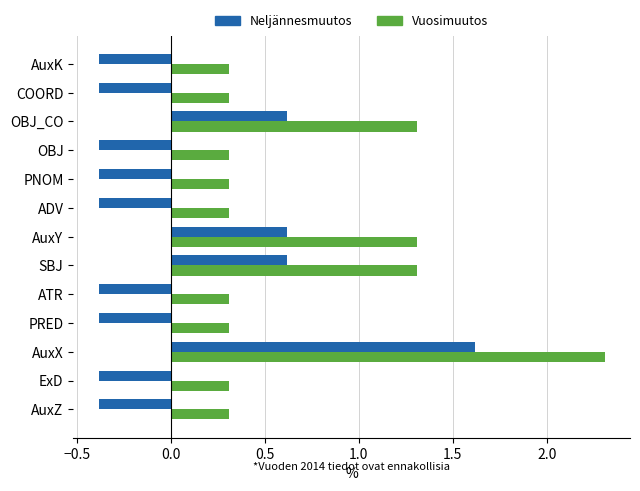

Rank the series at SBJ from highest to lowest value.

Vuosimuutos, Neljännesmuutos